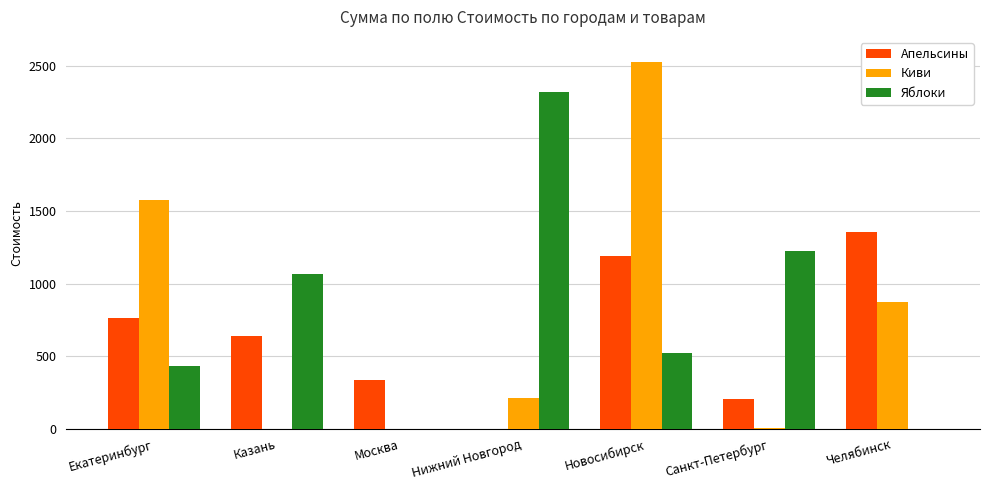

What is the maximum value for Яблоки?

2318